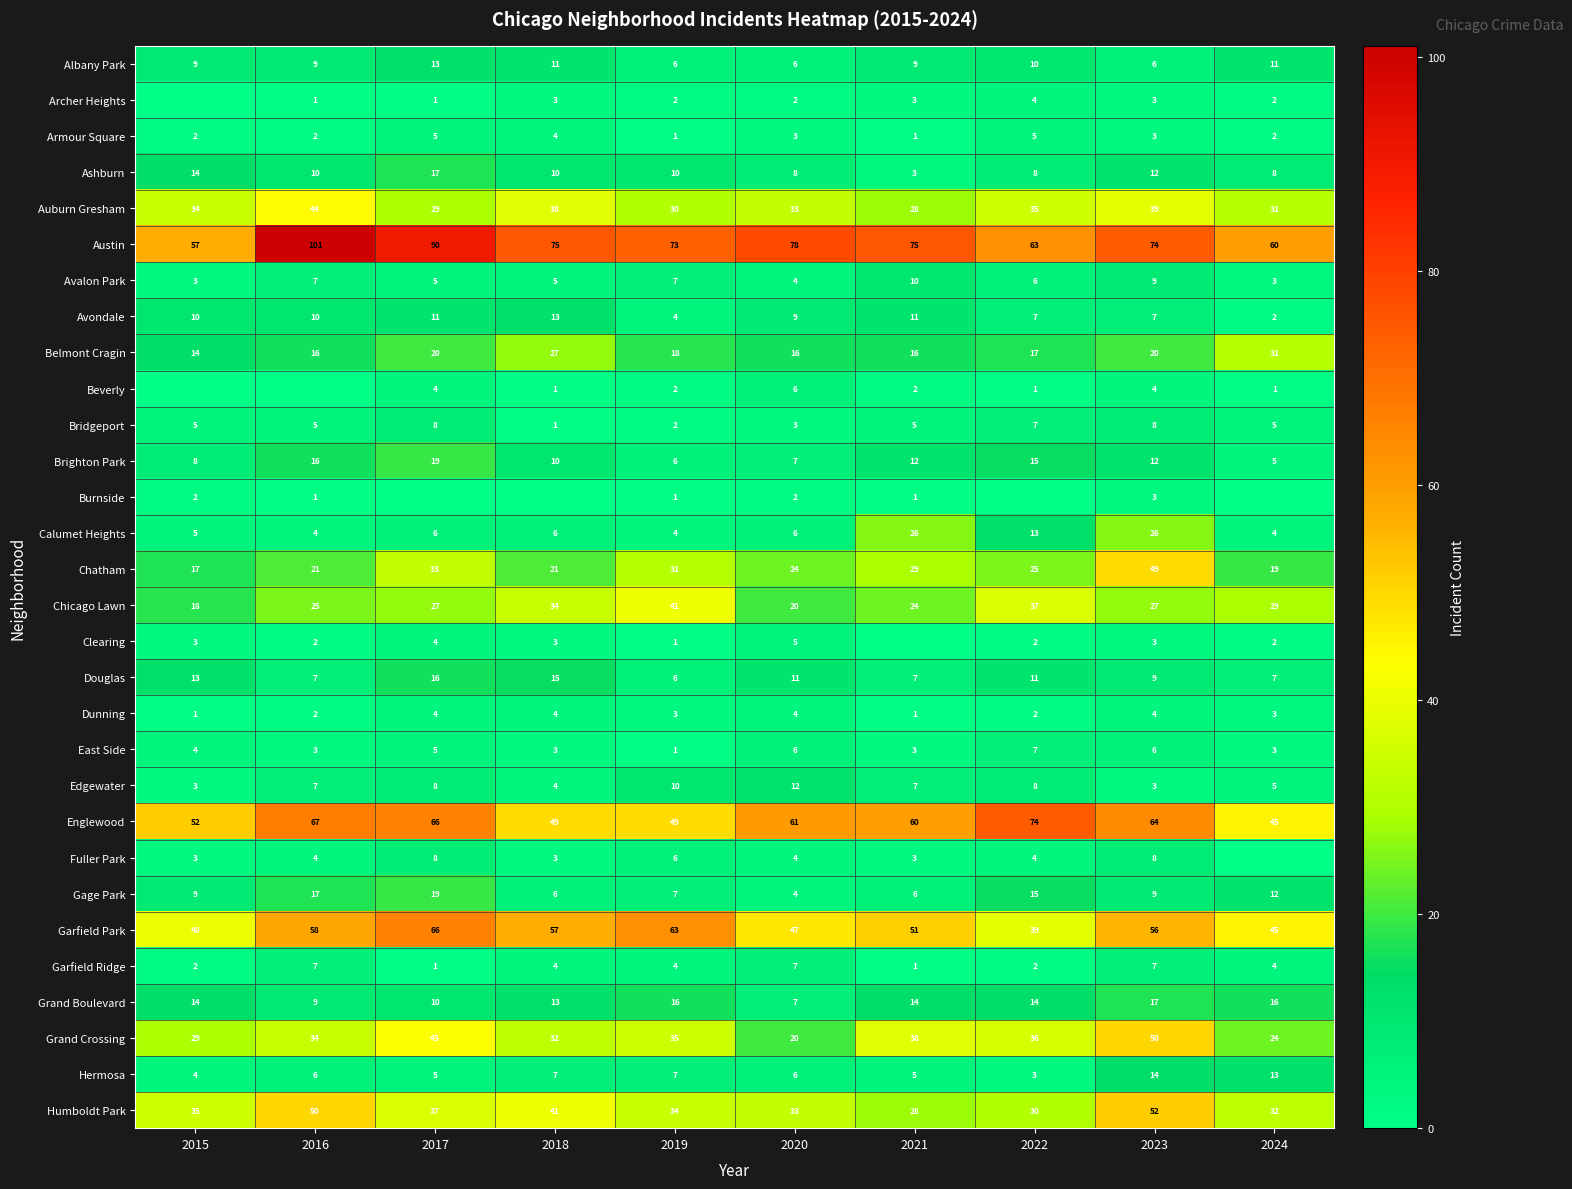

What is the difference between the maximum and minimum values in the Dunning series?

3